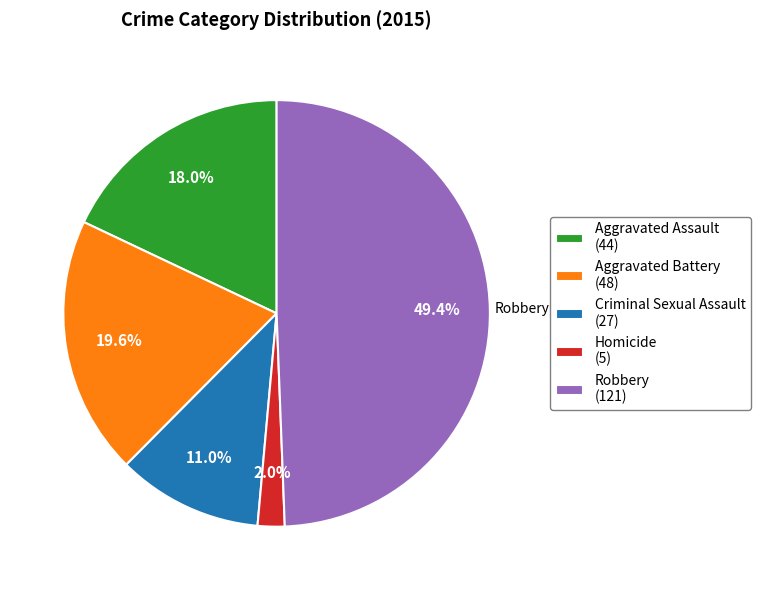

Which category has the biggest portion of the pie?

Robbery